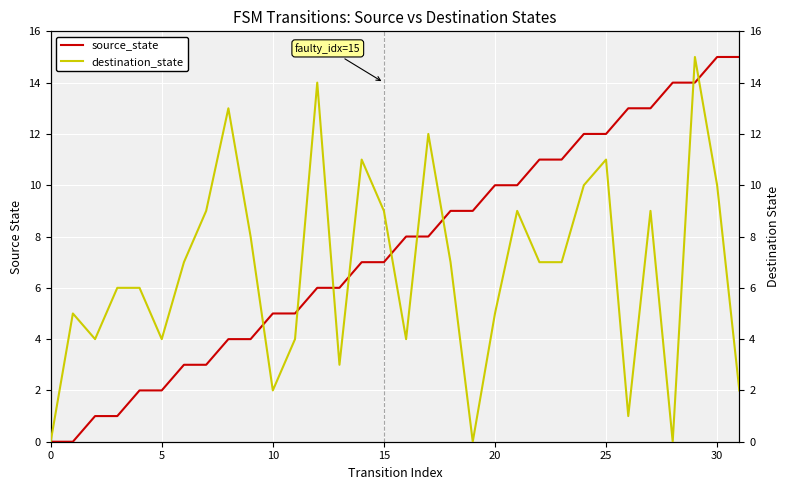

Which series changed the most between 21 and 30?

source_state